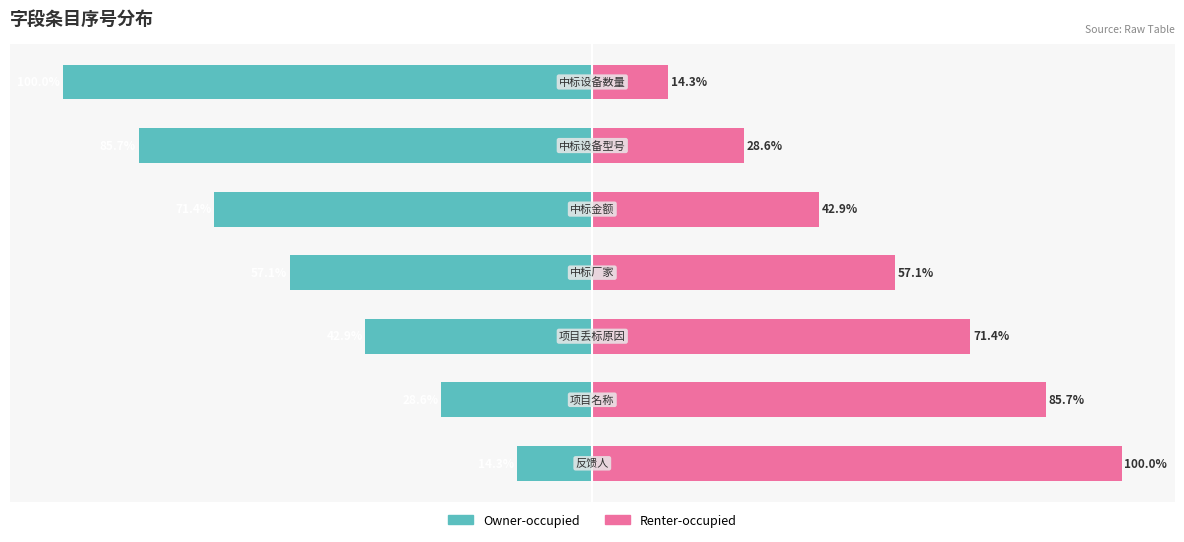

Are the bars horizontal?

Yes